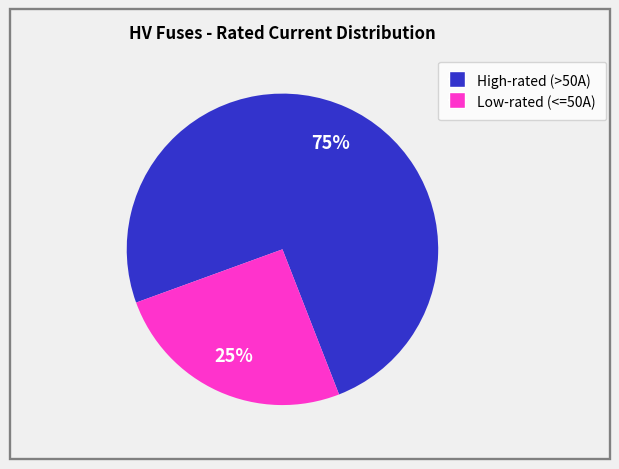

To the nearest percent, what is the average slice percentage?

50%